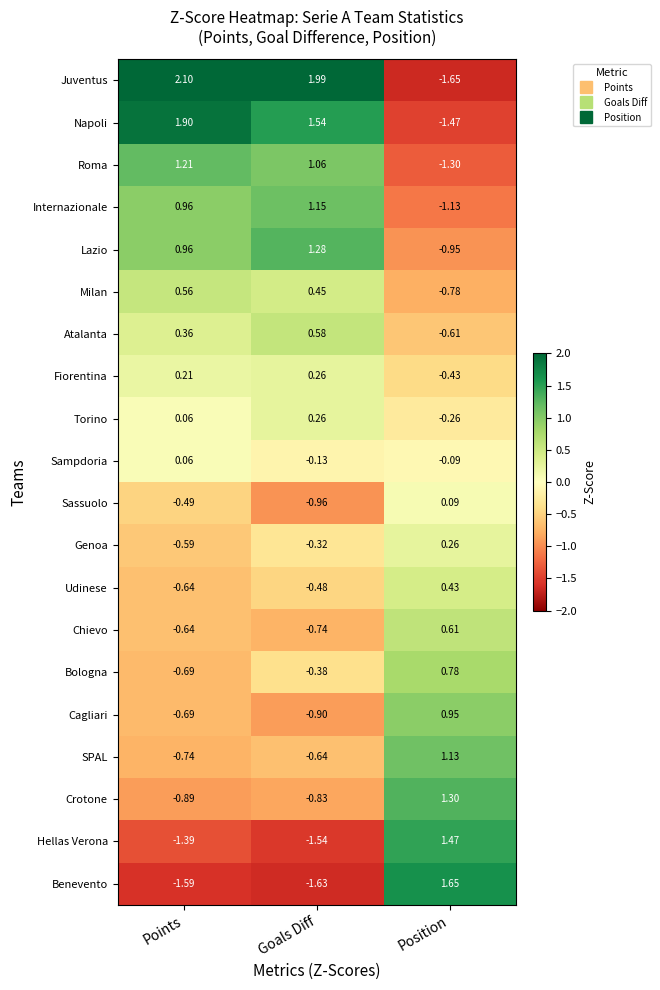

Which series has the largest total across all categories?

Juventus